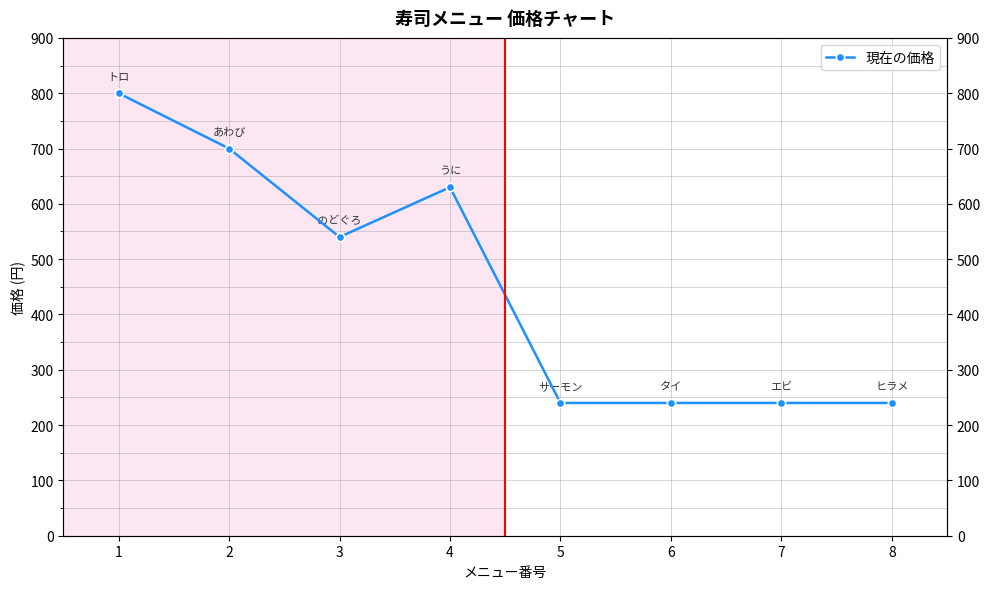

List the labels in order of value, smallest first.

5, 6, 7, 8, 3, 4, 2, 1